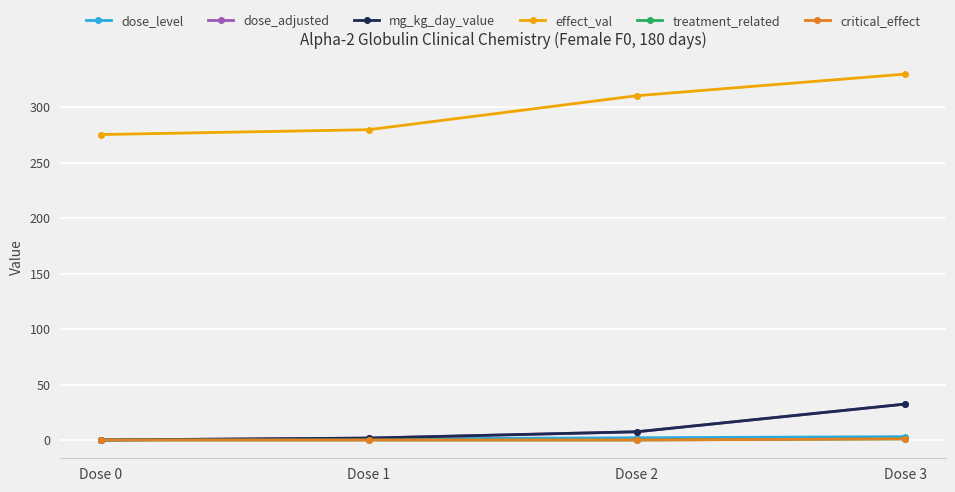

Where is treatment_related nearest to the value 0?

Dose 0